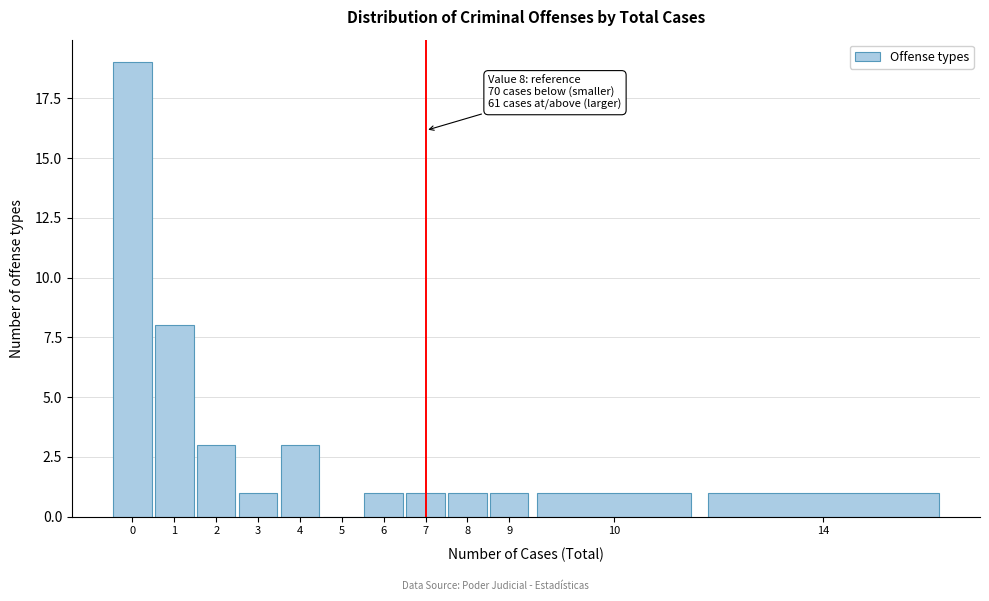

Reading left to right, transcribe all the data shown in this chart.

0=19	1=8	2=3	3=1	4=3	5=0	6=1	7=1	8=1	9=1	10=1	14=1